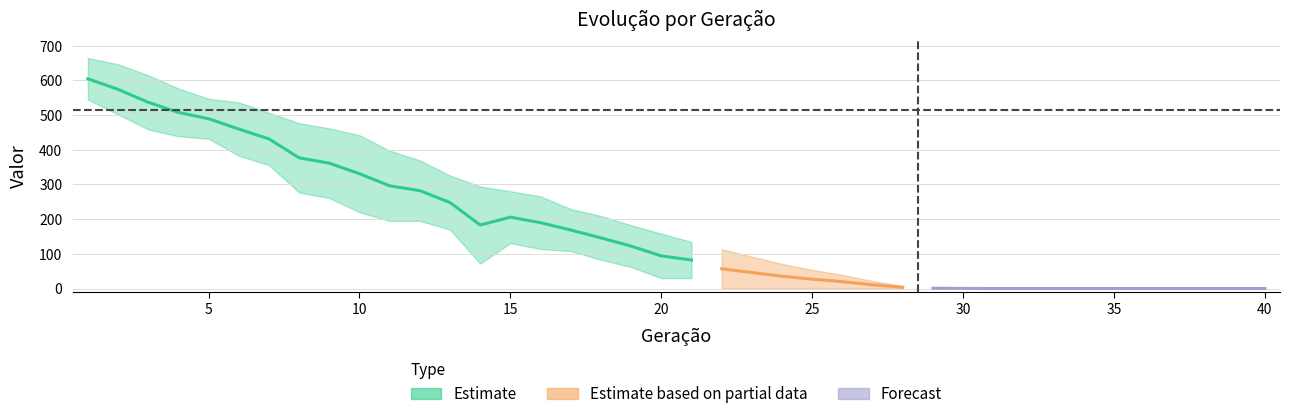

The value of media at 32 is 345.0. True or false?

False